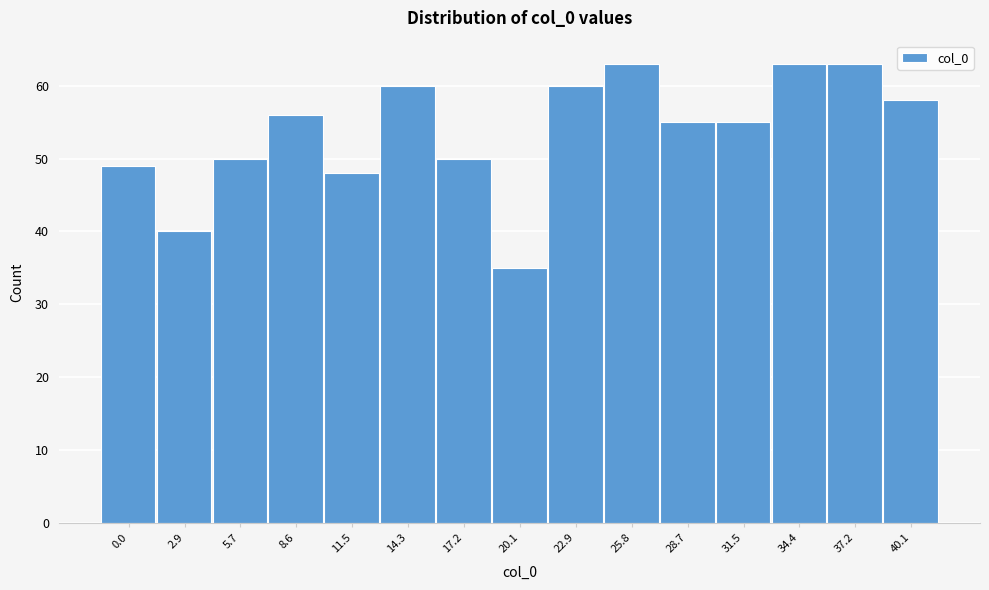

Reading left to right, what are all the values shown in this chart?

0.0=49	2.9=40	5.7=50	8.6=56	11.5=48	14.3=60	17.2=50	20.1=35	22.9=60	25.8=63	28.7=55	31.5=55	34.4=63	37.2=63	40.1=58